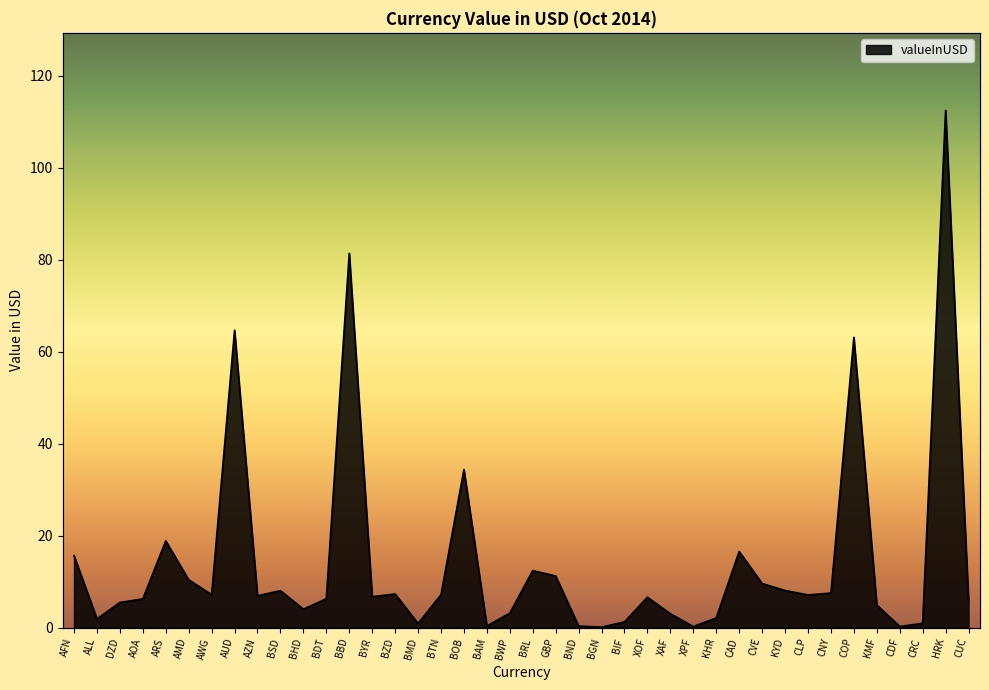

Count the number of values greater than 6.

24